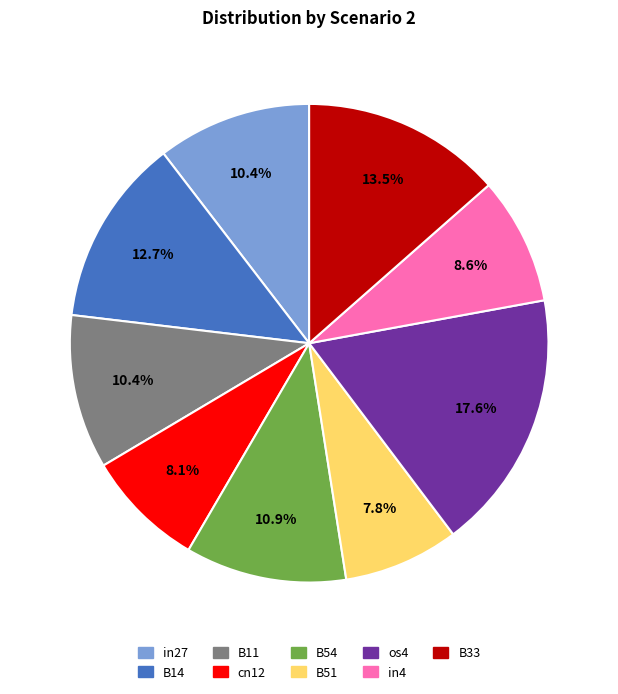

How many segments does this pie chart have?

9